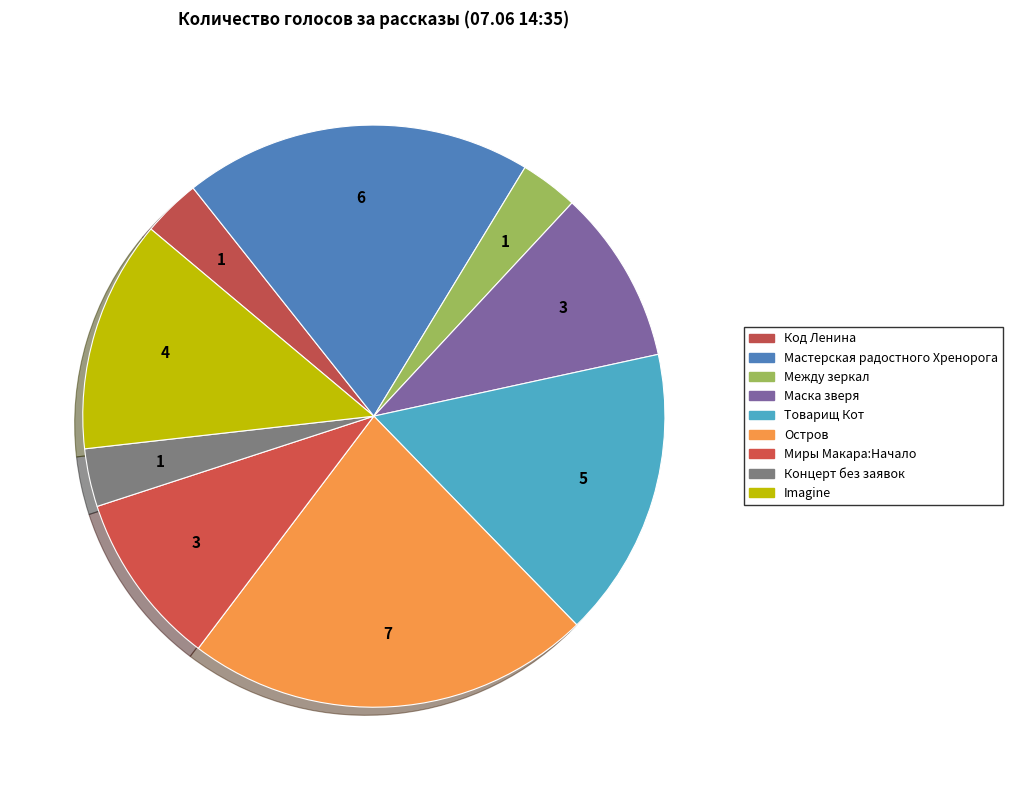

Does Остров represent more than half of the total?

No